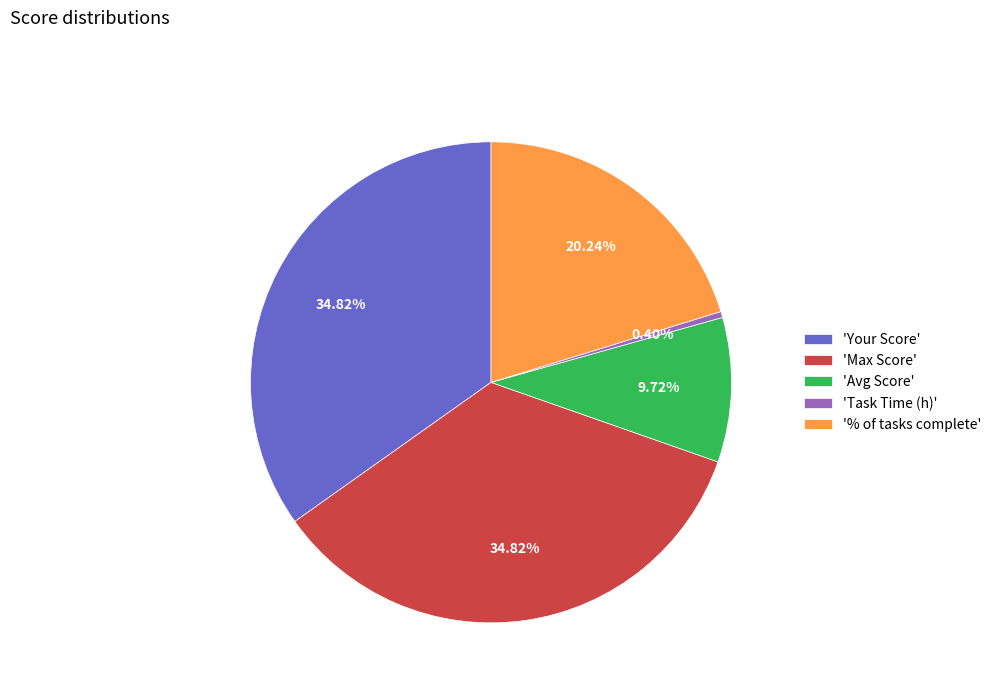

Which category has the smallest portion of the pie?

'Task Time (h)'